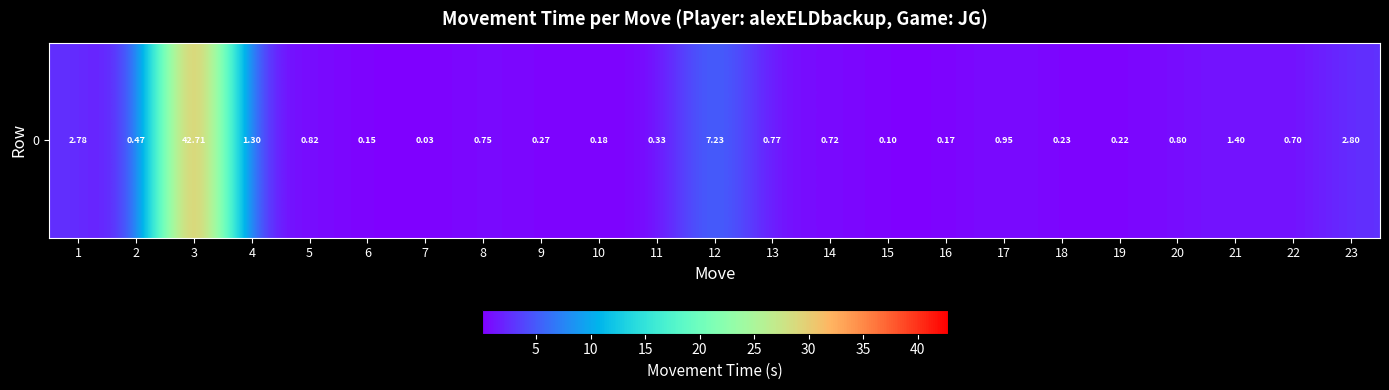

Where is the data nearest to the value 21?

12